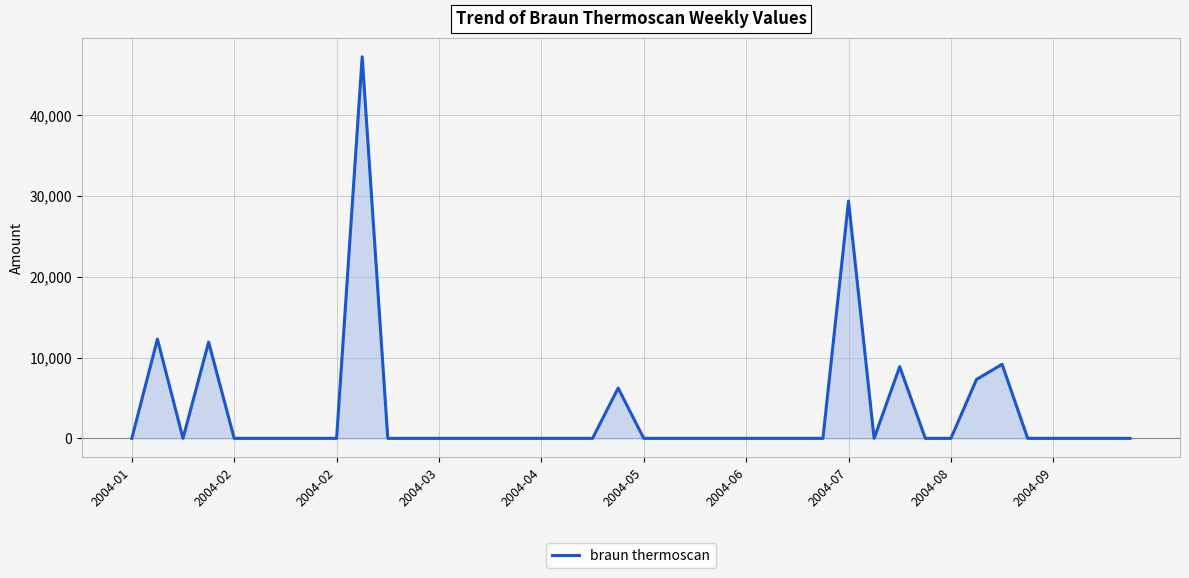

The value at 18 is 0.0. True or false?

True